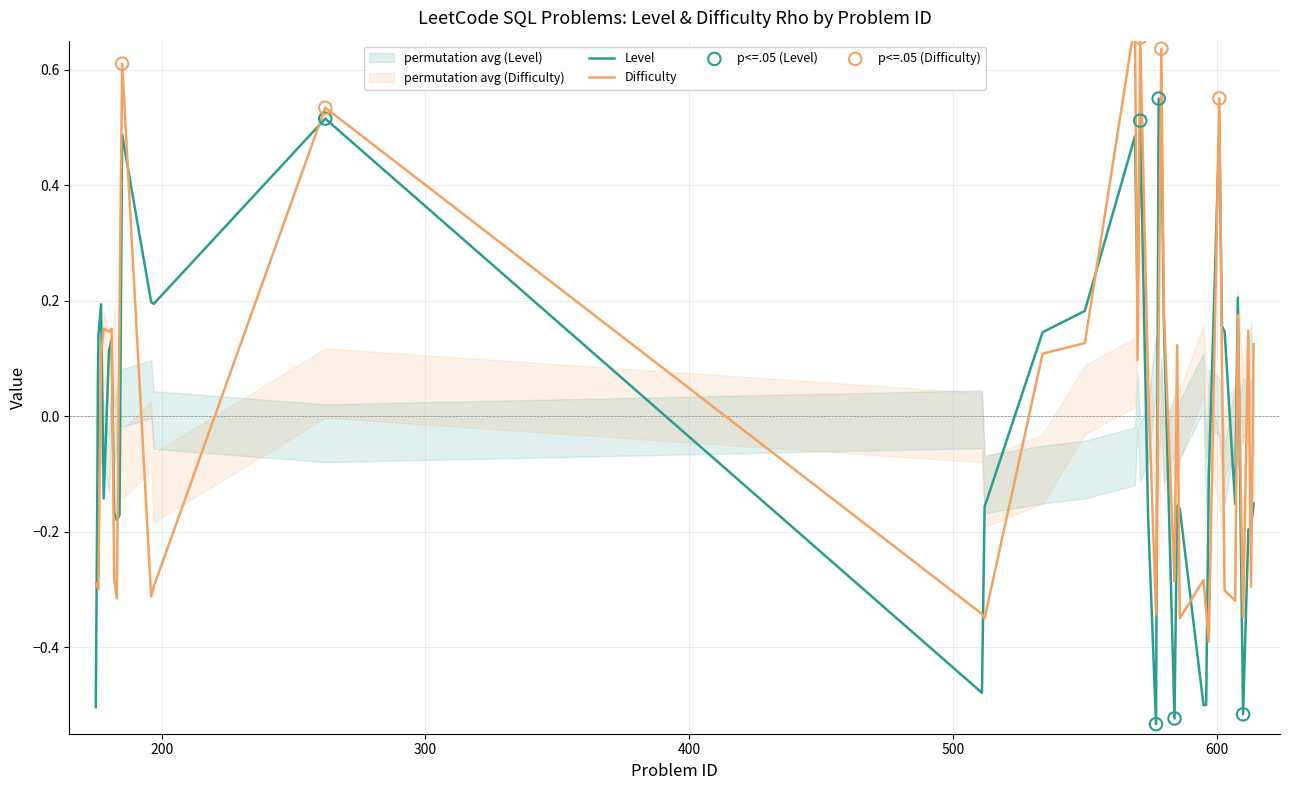

What is the total value across all series at 200?

-0.2